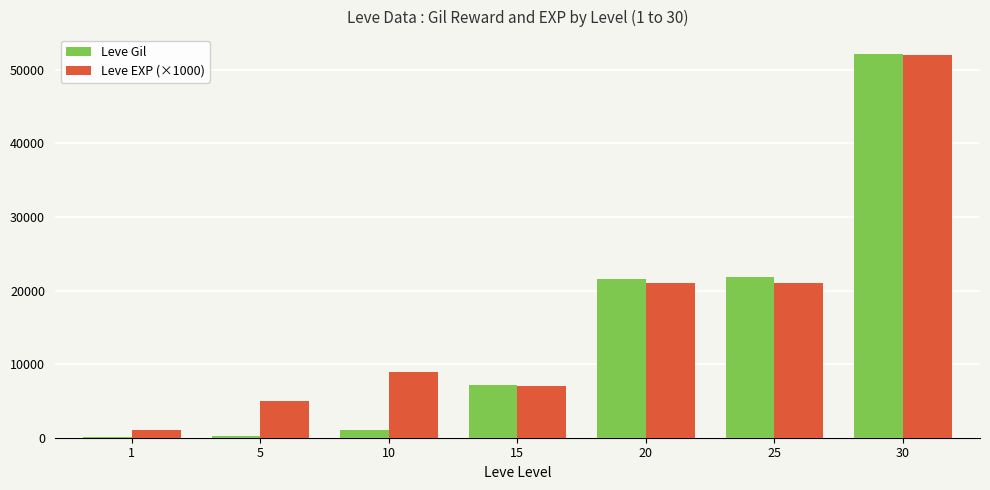

Which series changed the most between 5 and 20?

Leve Gil